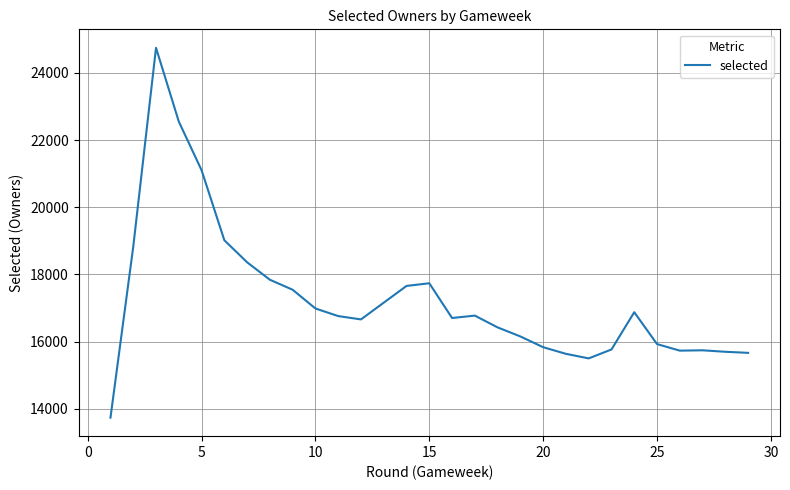

How many lines are shown in the chart?

1